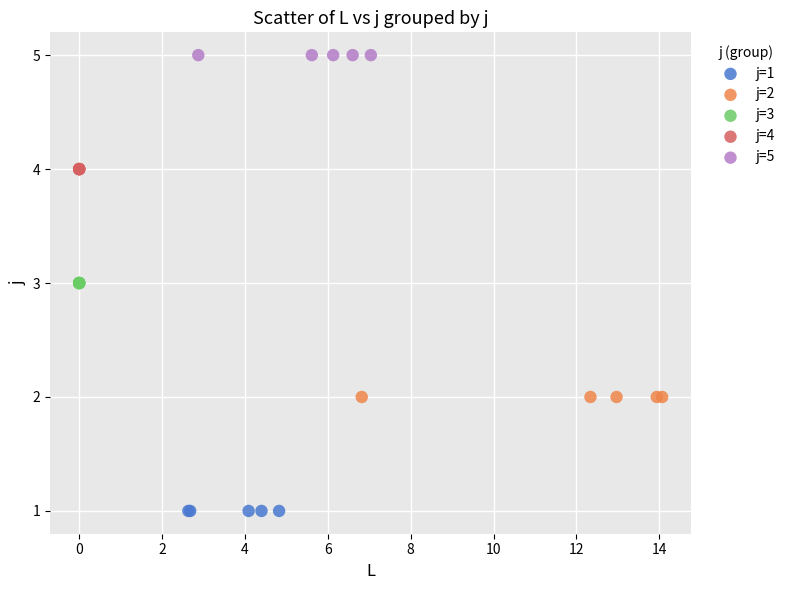

Which series contains the highest Y value?

j=5